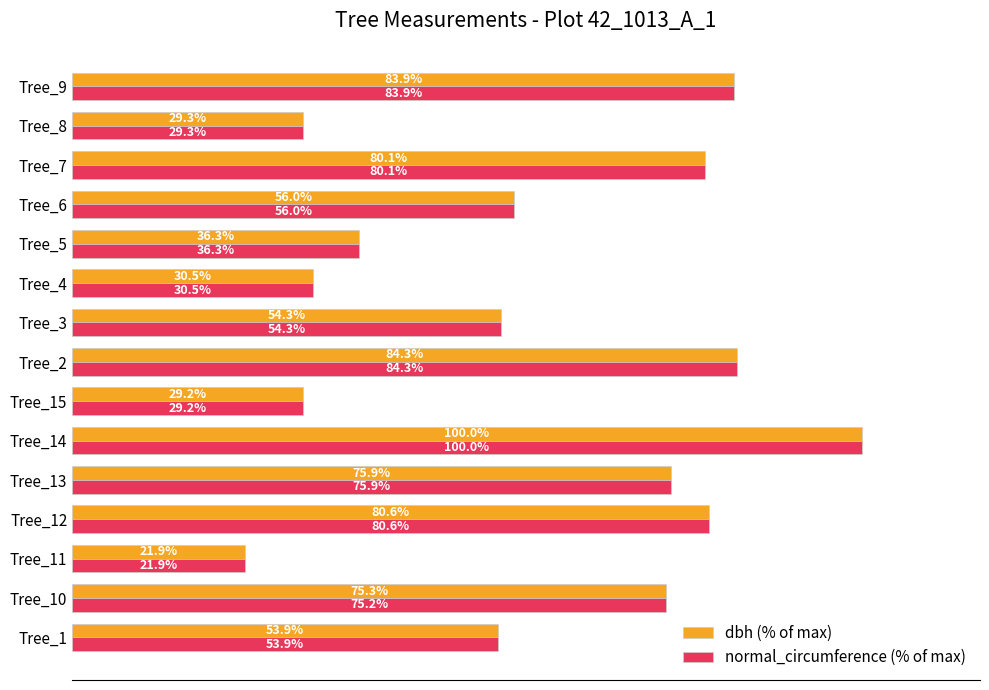

List the labels in order of dbh (% of max) value, largest first.

Tree_14, Tree_2, Tree_9, Tree_12, Tree_7, Tree_13, Tree_10, Tree_6, Tree_3, Tree_1, Tree_5, Tree_4, Tree_8, Tree_15, Tree_11